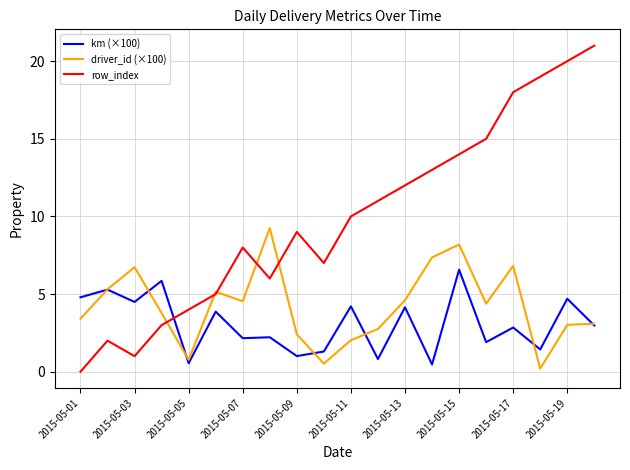

How many times do row_index and km (×100) cross each other?

1